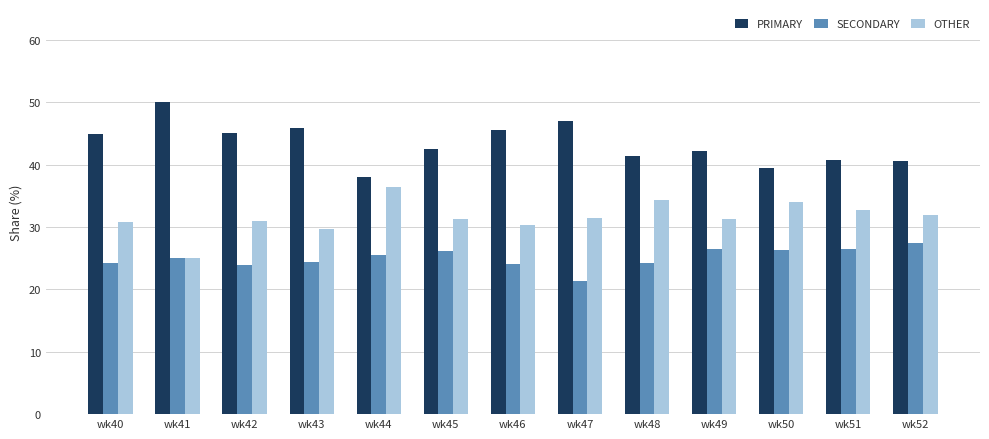

What is the difference between the second highest and minimum values in the SECONDARY series?

5.1